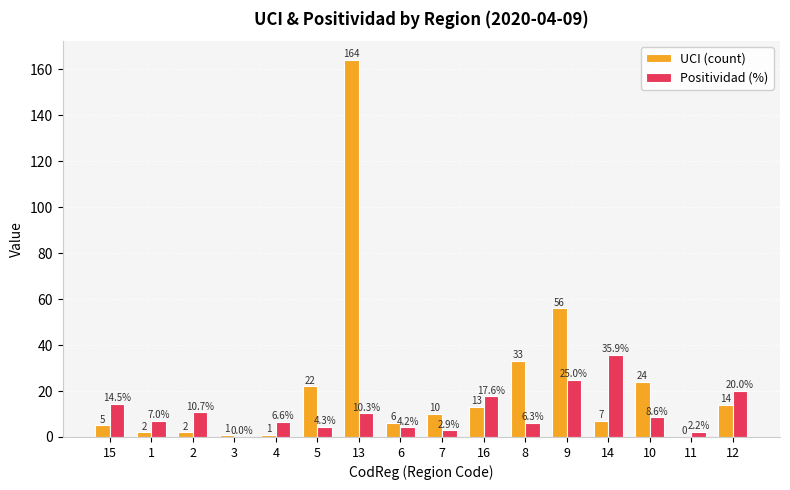

What are all the series names shown in the legend?

UCI (count), Positividad (%)